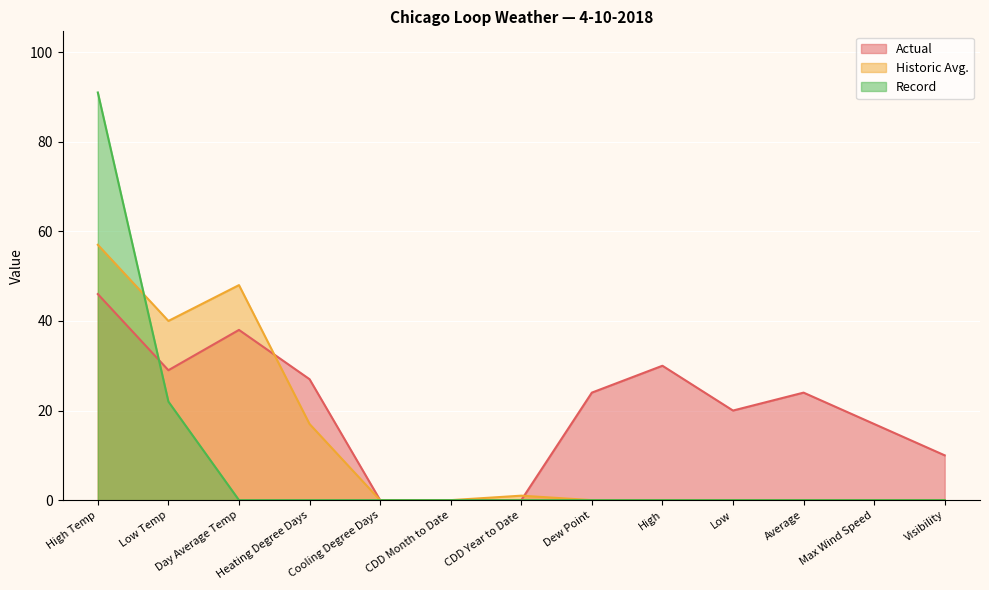

What is the value of the Historic Avg. point at the 1st from the left?

57